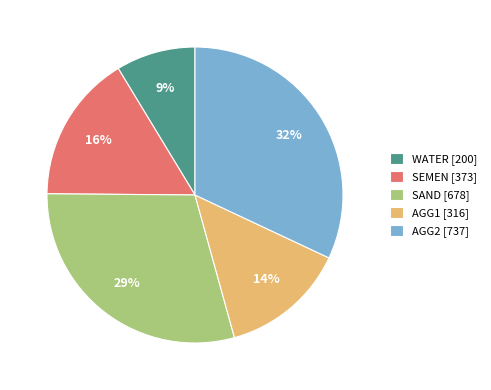

Is there any slice that represents more than half of the pie?

No